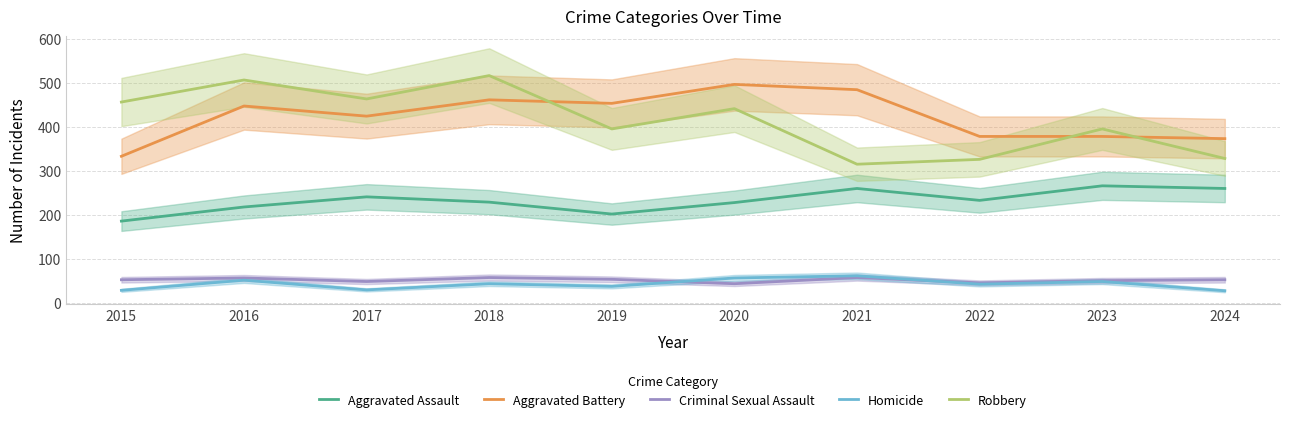

At which category is the sum across all series the highest?

2018